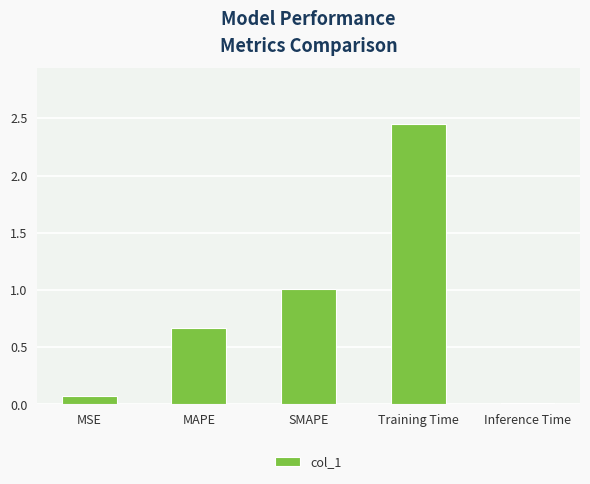

What is the sum of all values?

4.2